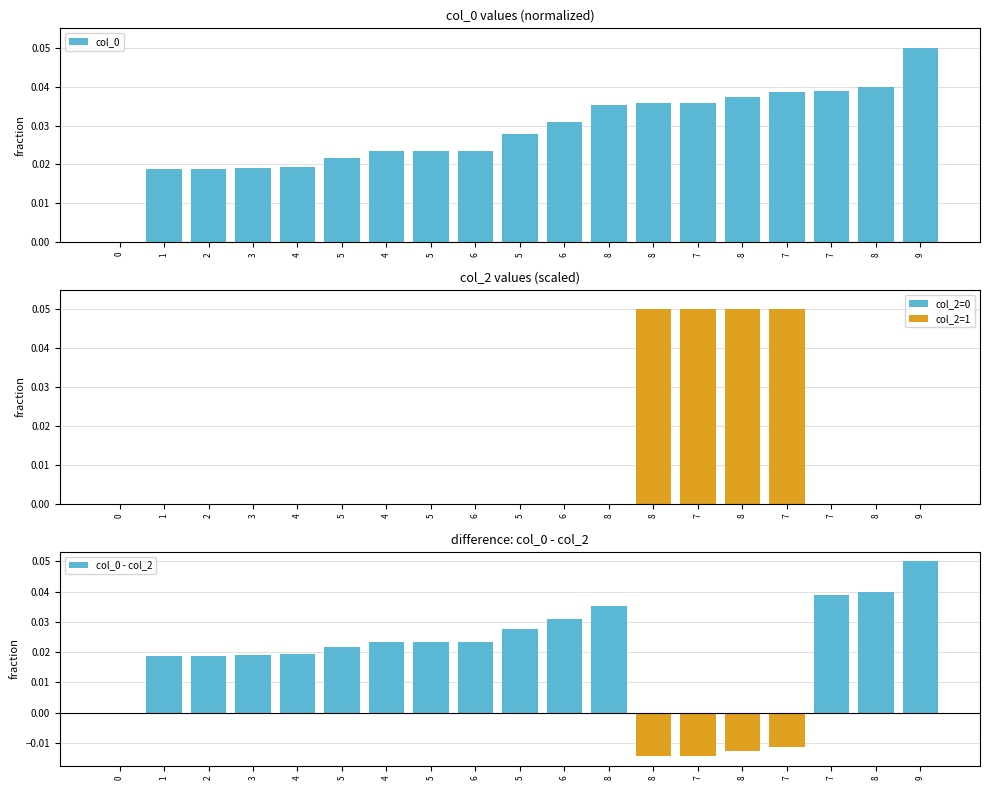

Reading right to left, list all the values displayed in this chart.

col_0: 0.1	0.0	0.0	0.0	0.0	0.0	0.0	0.0	0.0	0.0	0.0	0.0	0.0	0.0	0.0	0.0	0.0	0.0	0.0
col_2: 0.0	0.0	0.0	0.1	0.1	0.1	0.1	0.0	0.0	0.0	0.0	0.0	0.0	0.0	0.0	0.0	0.0	0.0	0.0
col_0 - col_2: 0.1	0.0	0.0	-0.0	-0.0	-0.0	-0.0	0.0	0.0	0.0	0.0	0.0	0.0	0.0	0.0	0.0	0.0	0.0	0.0